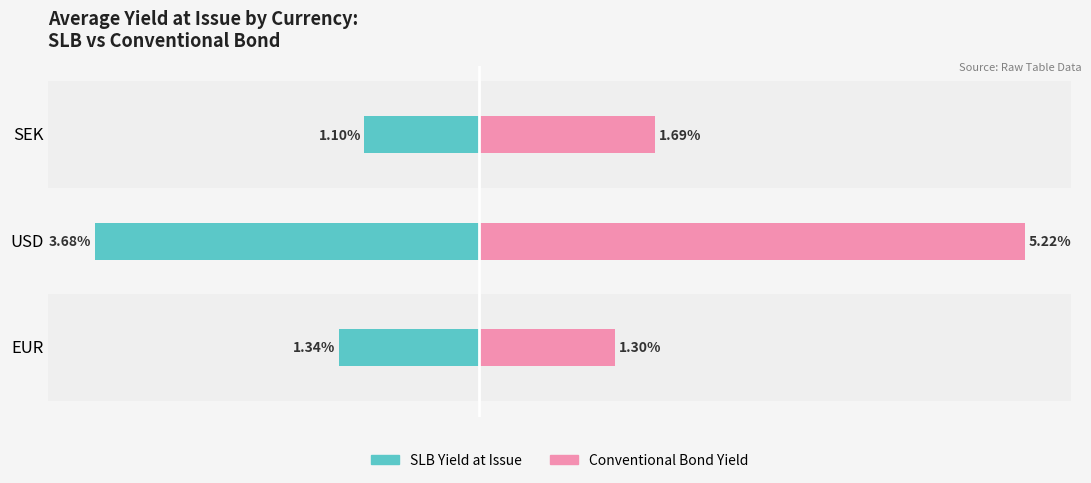

How many bars are there in each group?

2